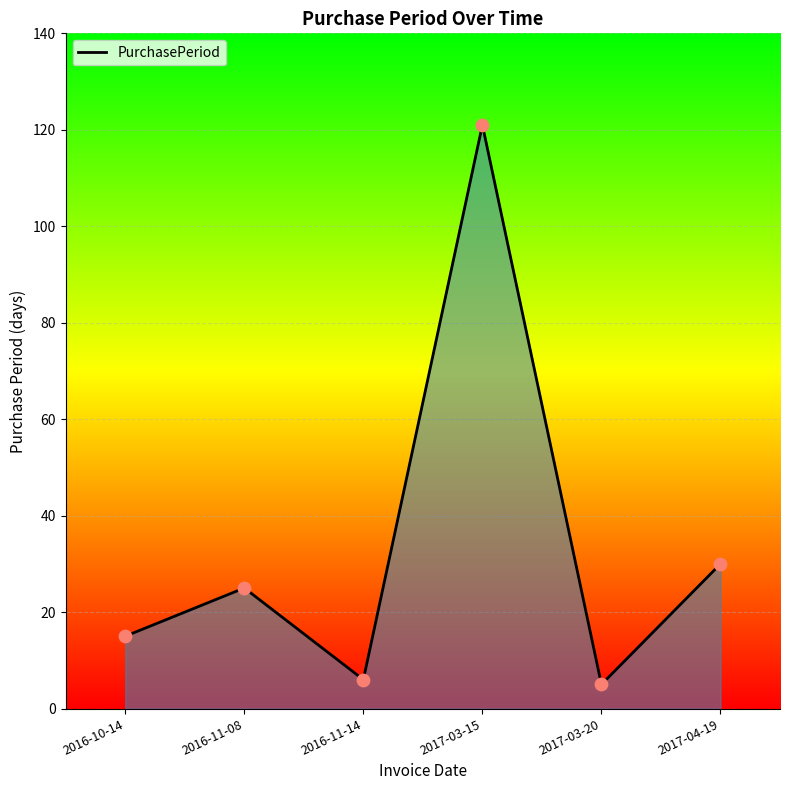

What is the change in value from 2016-11-14 to 2017-04-19?

+24